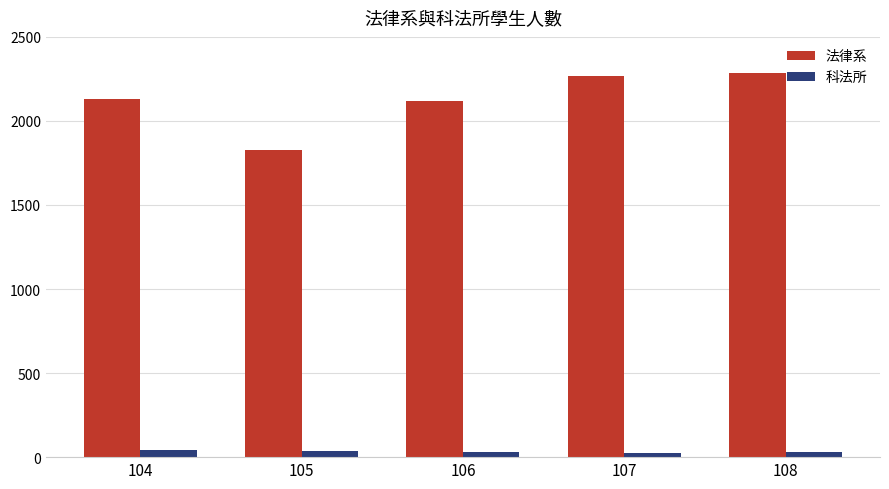

The 法律系 series shows 3829 at 104. True or false?

False